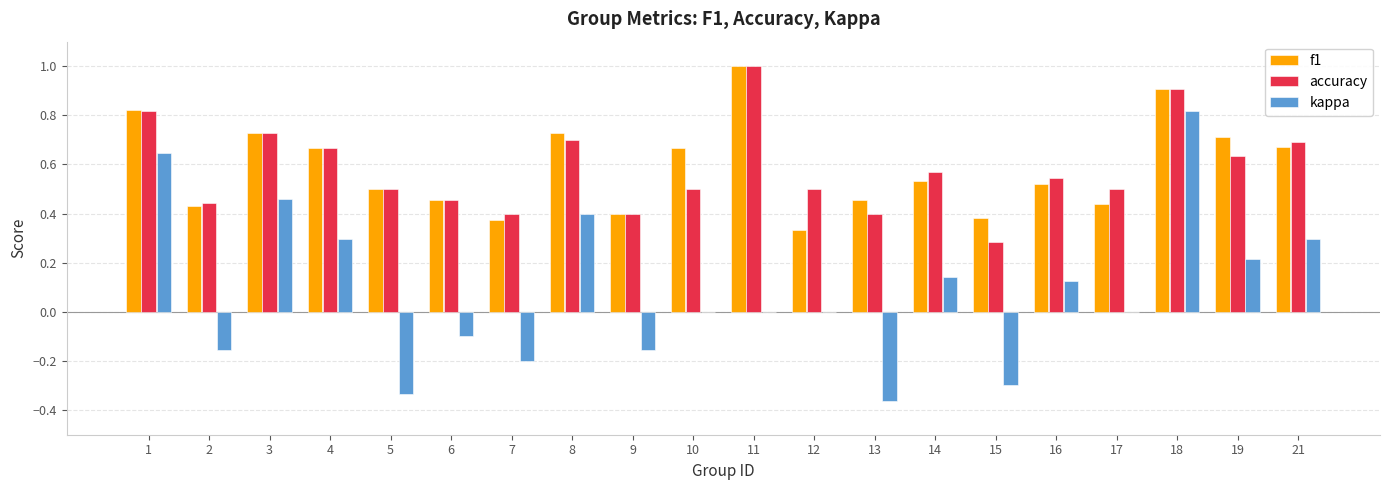

Between 3 and 15, which series saw the biggest shift?

kappa